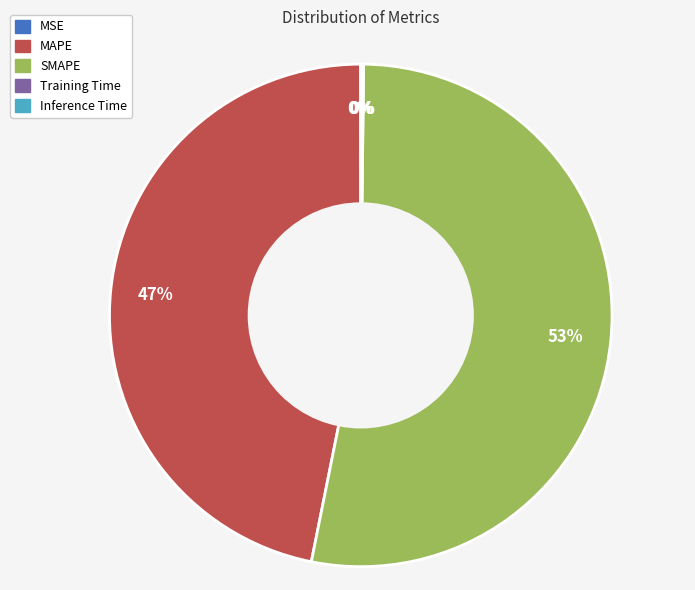

To the nearest percent, what portion does SMAPE represent?

53%